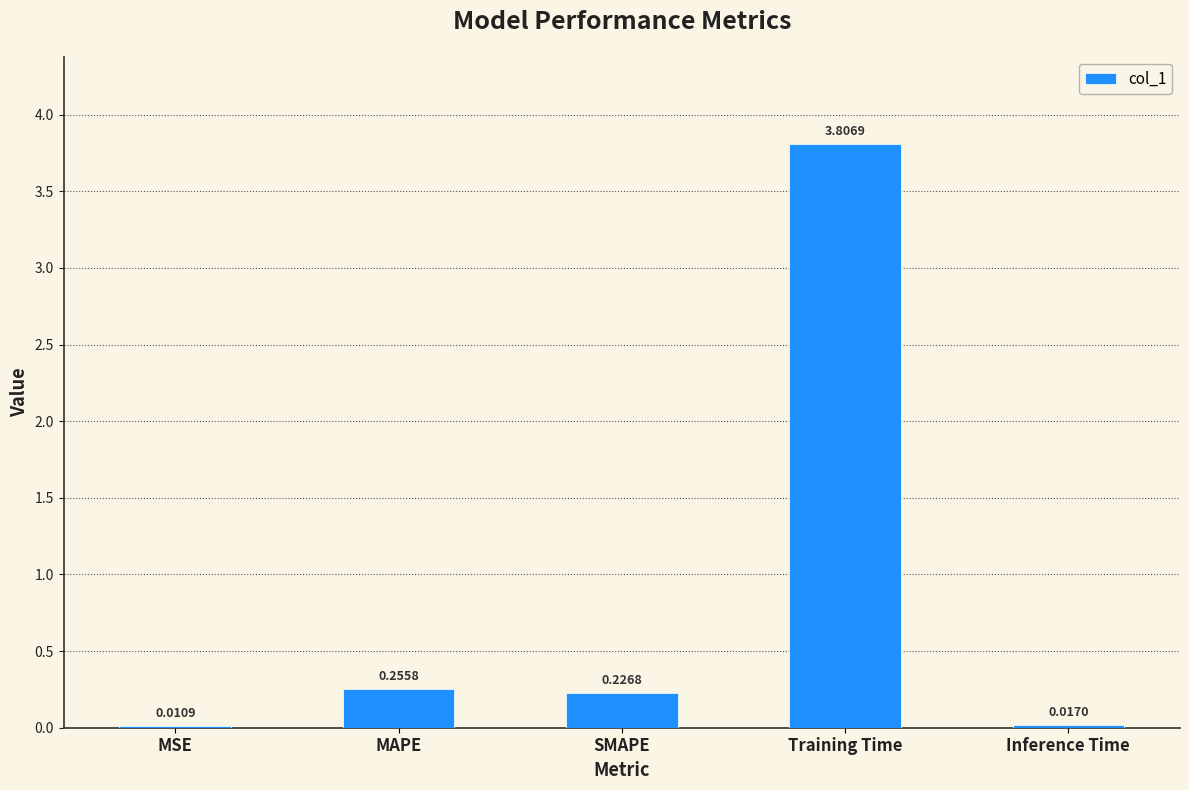

At which category does the chart reach its peak across all series?

Training Time